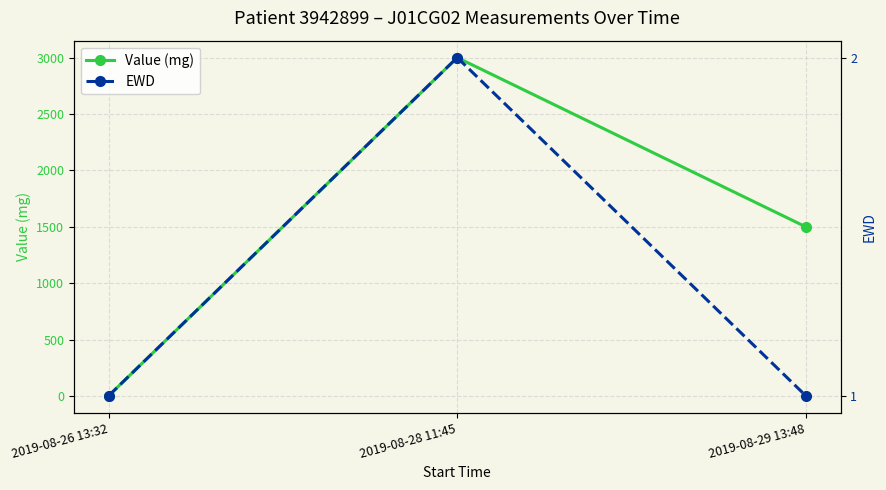

How many values in the Value (mg) series are below 1500?

1